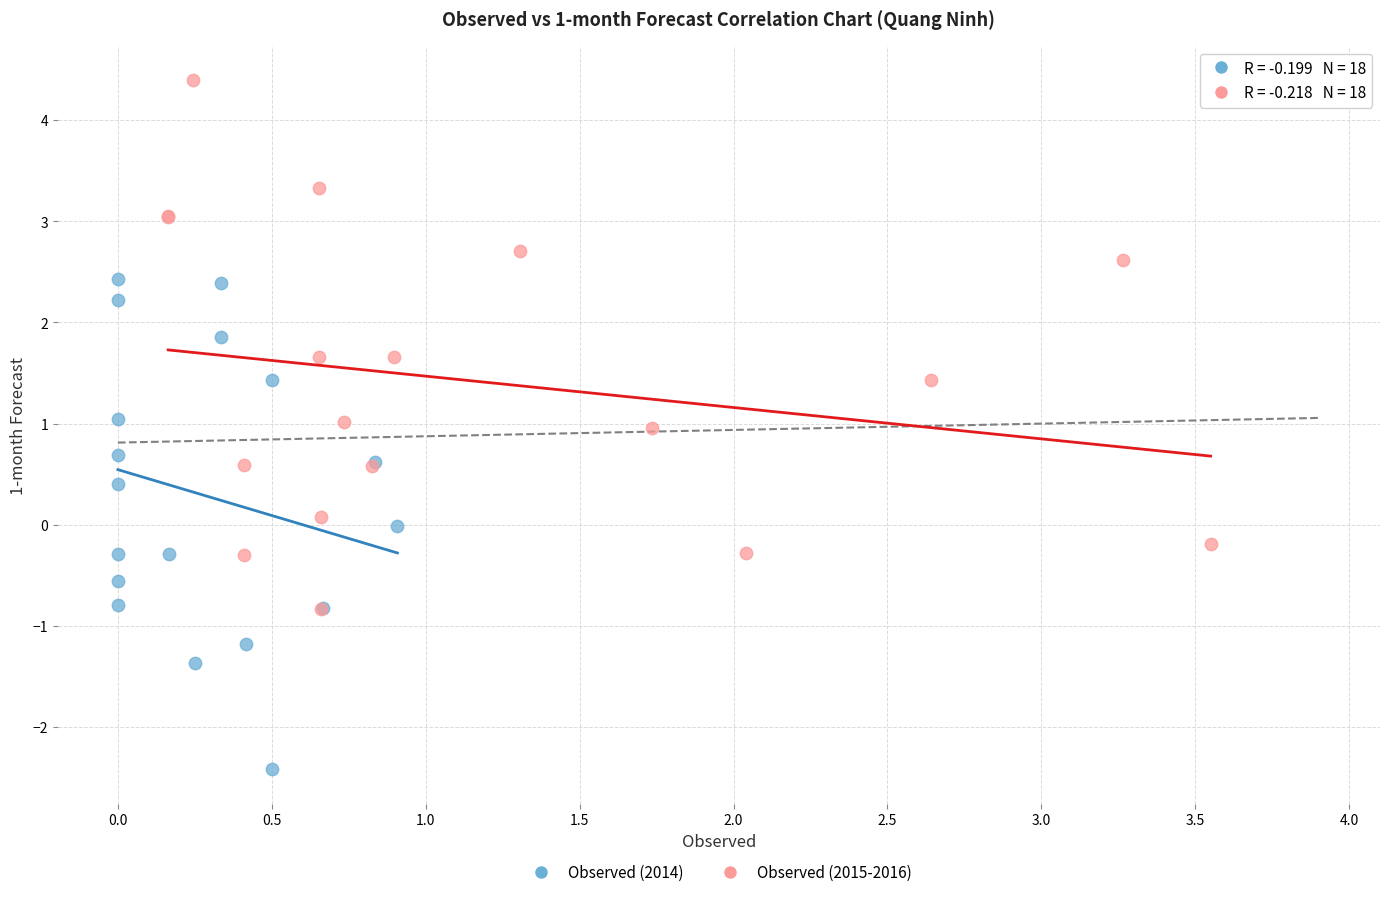

What are all the series names shown in the legend?

Observed (2014), Observed (2015-2016)